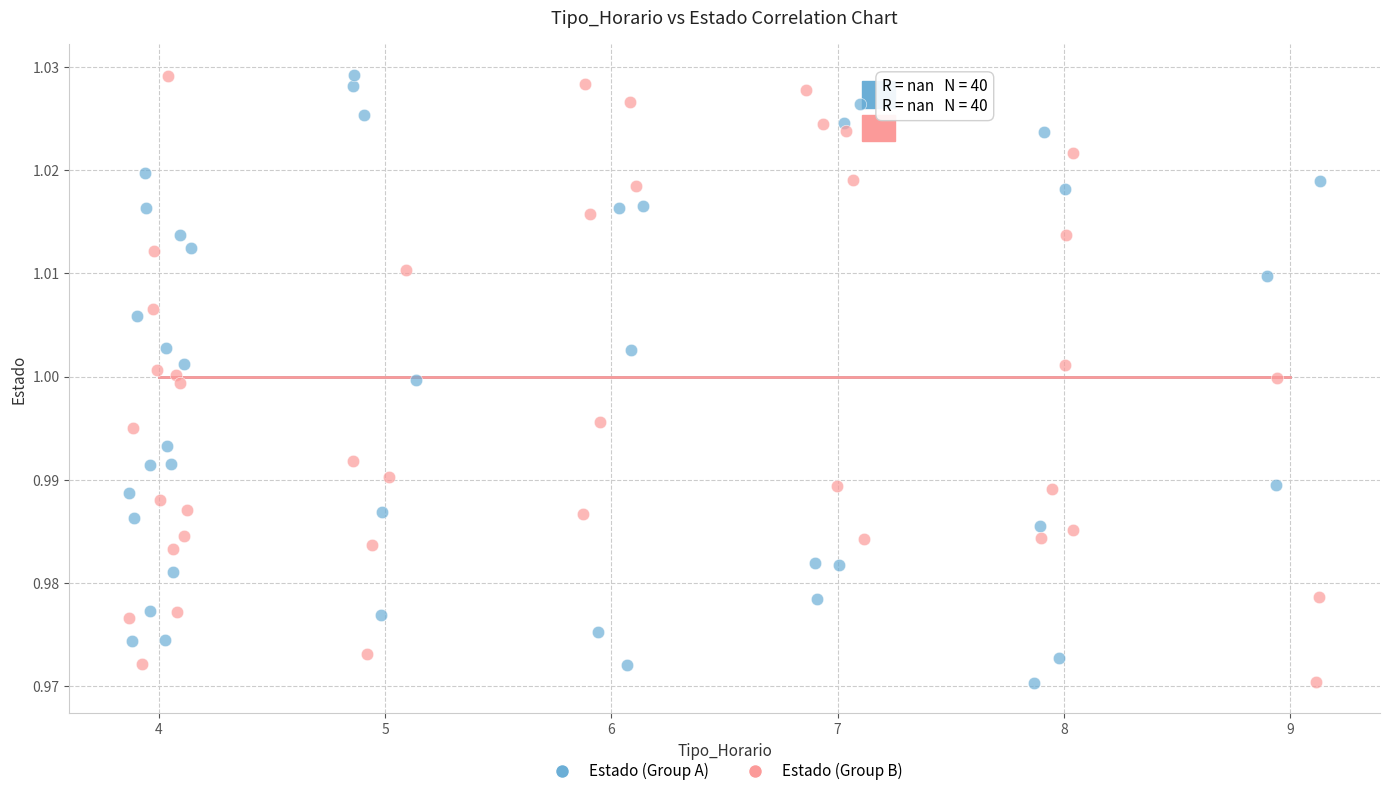

What are all the series names shown in the legend?

Estado (Group A), Estado (Group B)